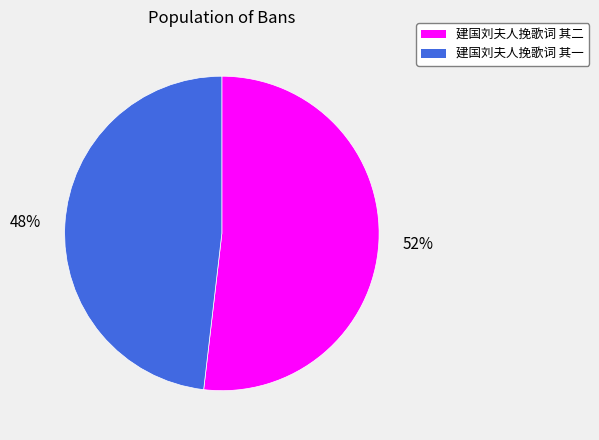

Which slice is the largest?

建国刘夫人挽歌词 其二